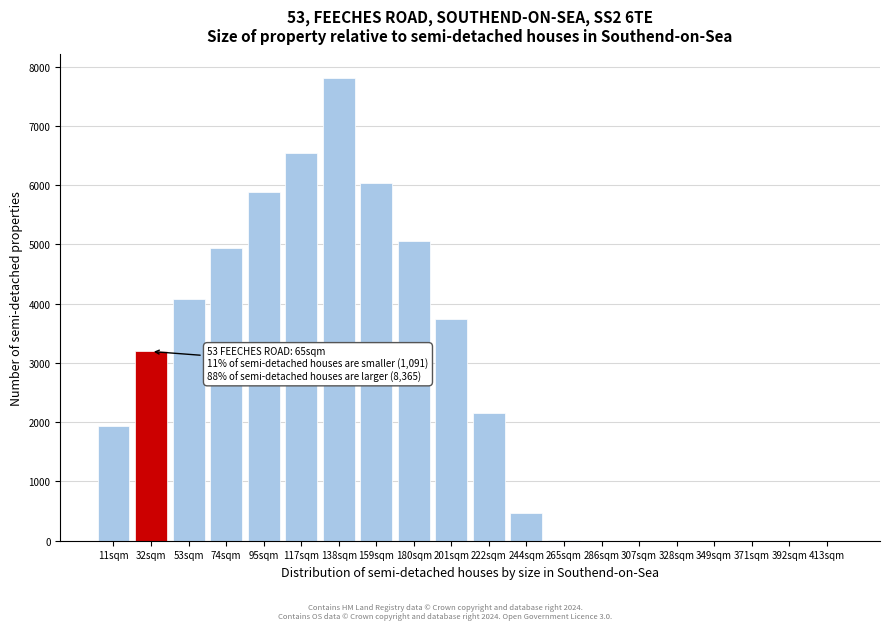

Approximately how many times larger is the value at 11sqm compared to 222sqm?

0.9